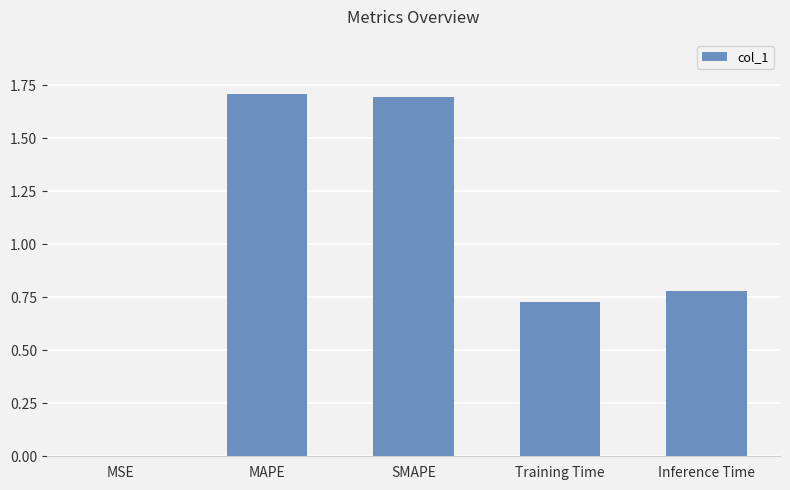

True or false: the data shows 0.3 at Training Time.

False